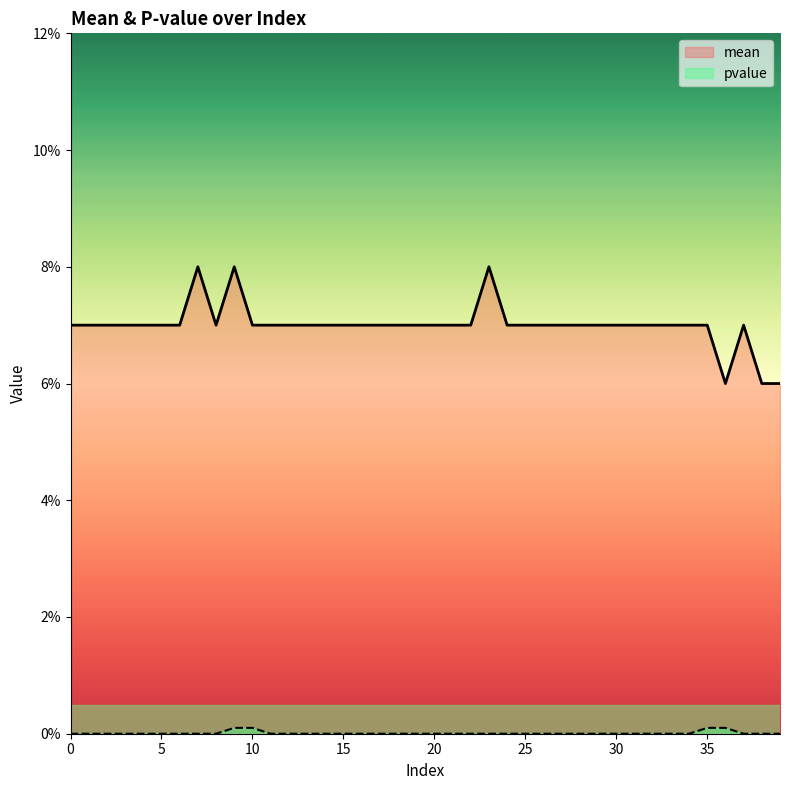

What is the difference between the highest and lowest values at 30?

0.1